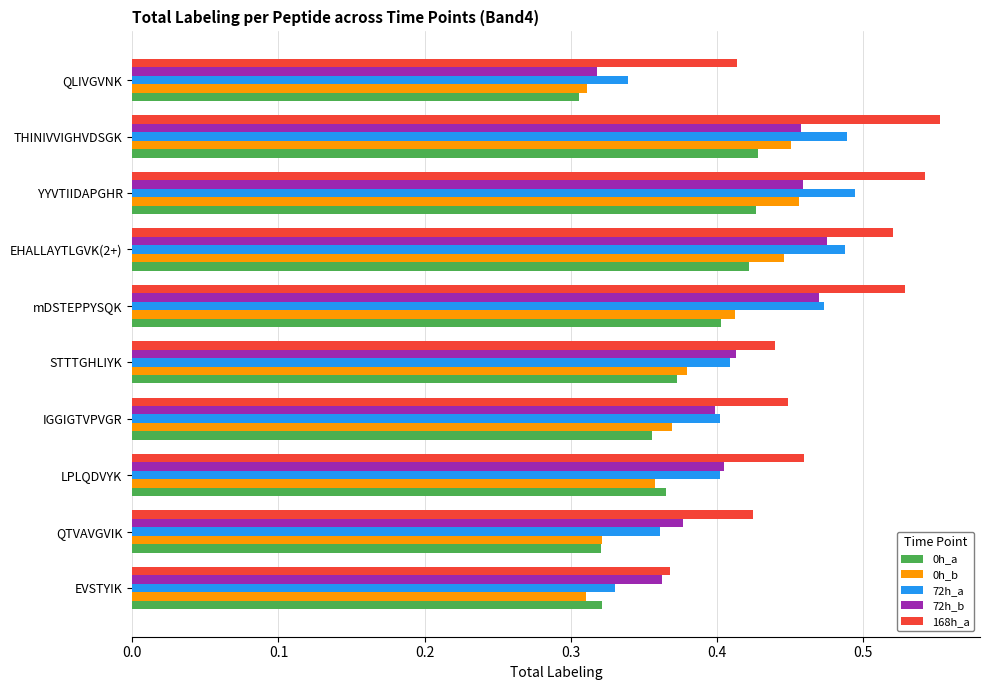

What is the sum of the 72h_b values at mDSTEPPYSQK and LPLQDVYK?

0.9